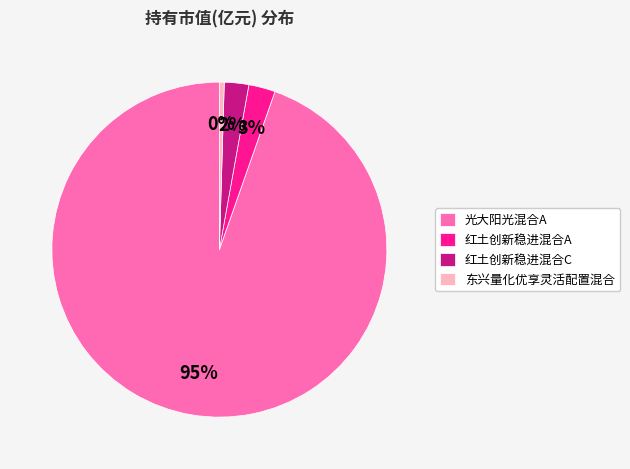

How many segments does this pie chart have?

4